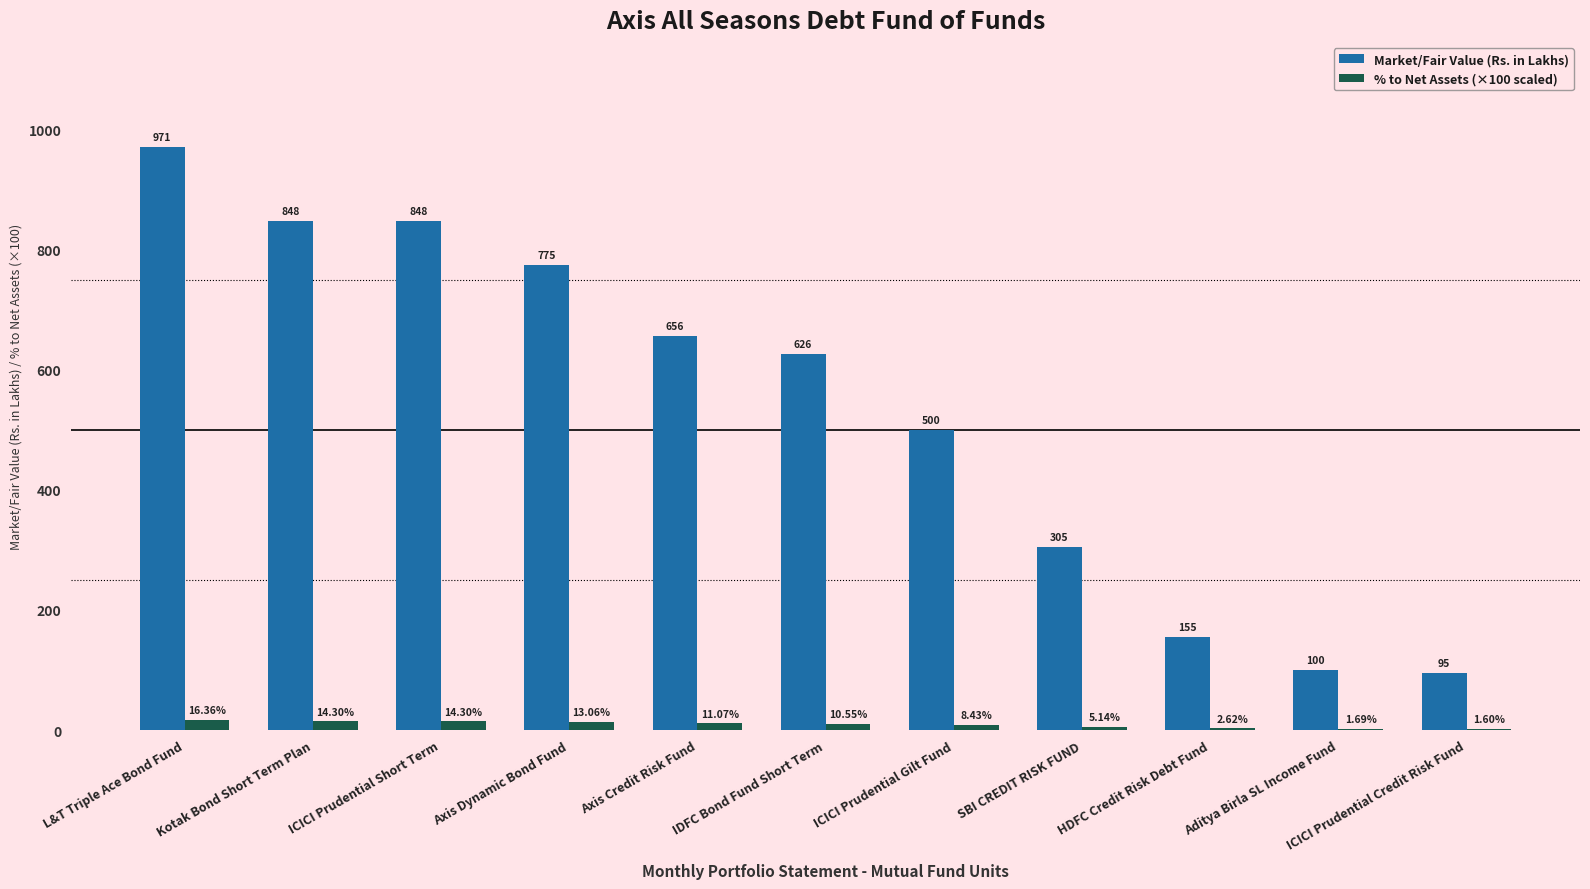

Between Axis Credit Risk Fund and ICICI Prudential Gilt Fund, which series saw the biggest shift?

Market/Fair Value (Rs. in Lakhs)